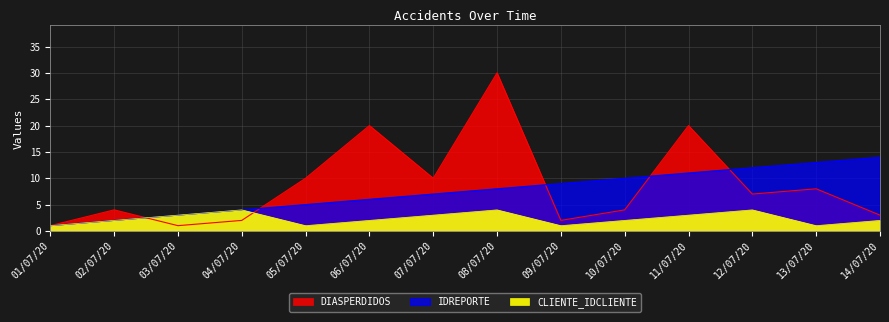

At which label does DIASPERDIDOS reach its minimum?

01/07/20